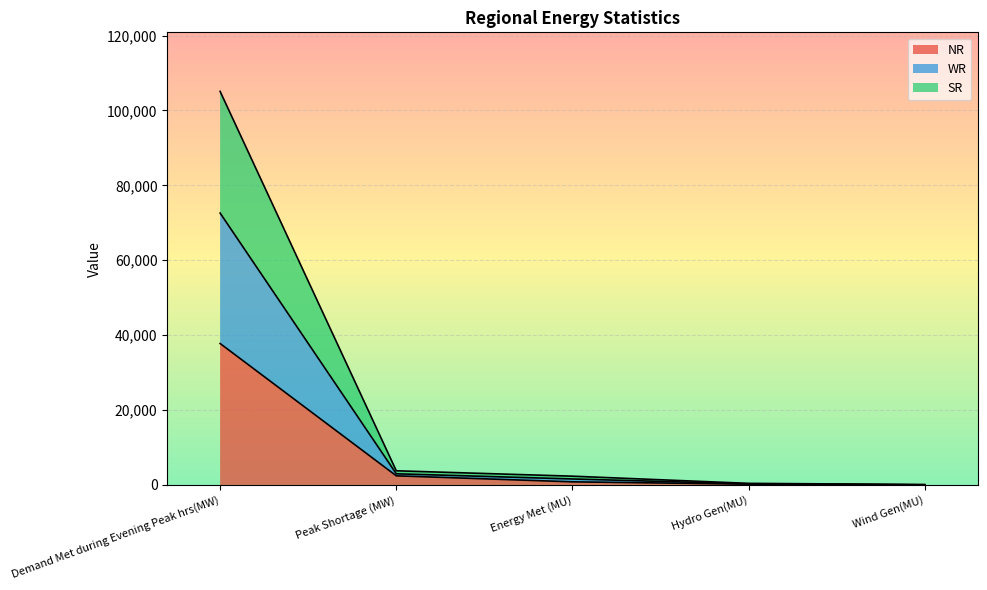

How many lines are shown in the chart?

3